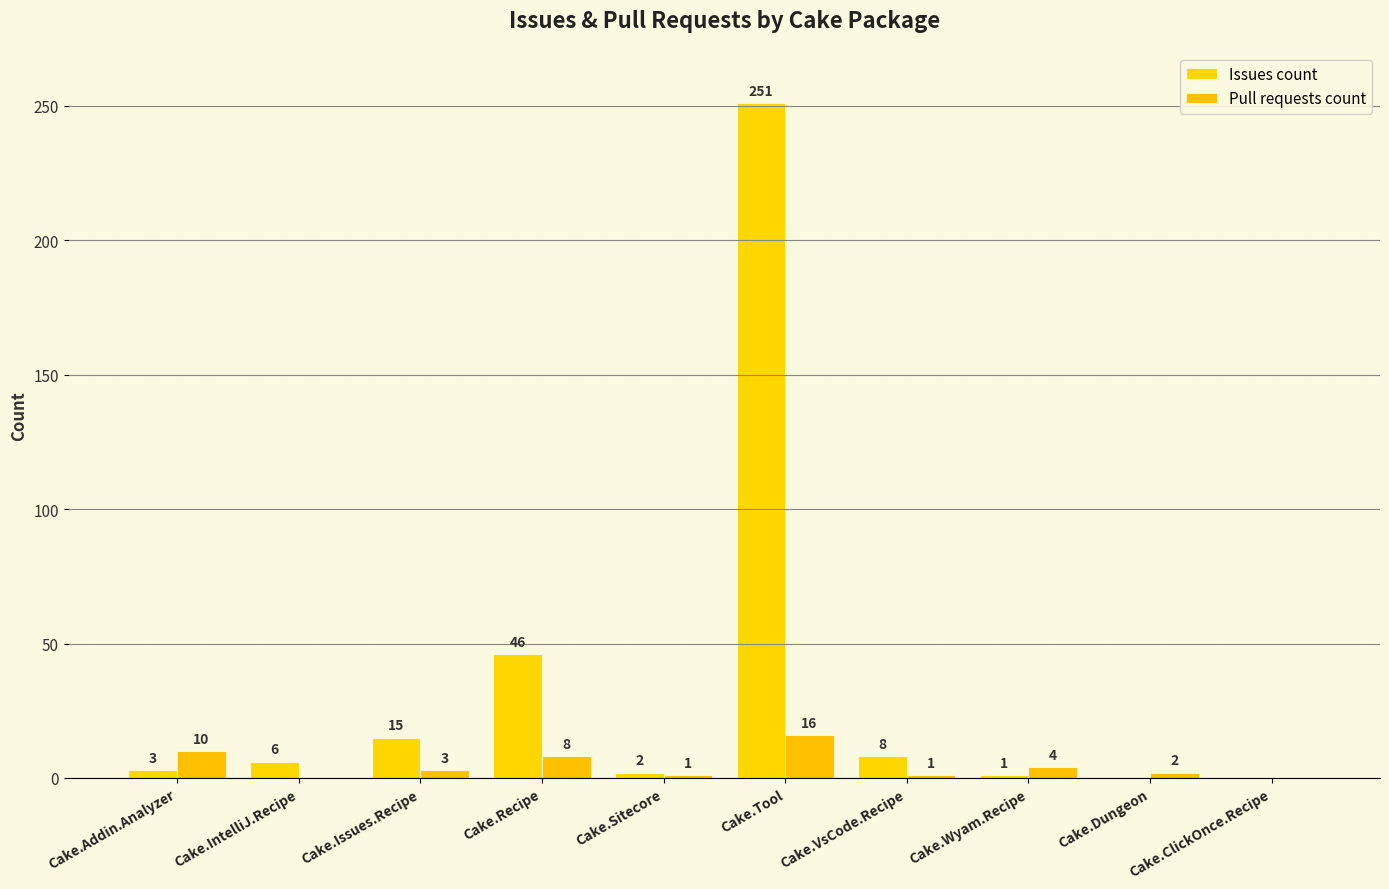

What is the sum of the Pull requests count values at Cake.Recipe and Cake.Sitecore?

9